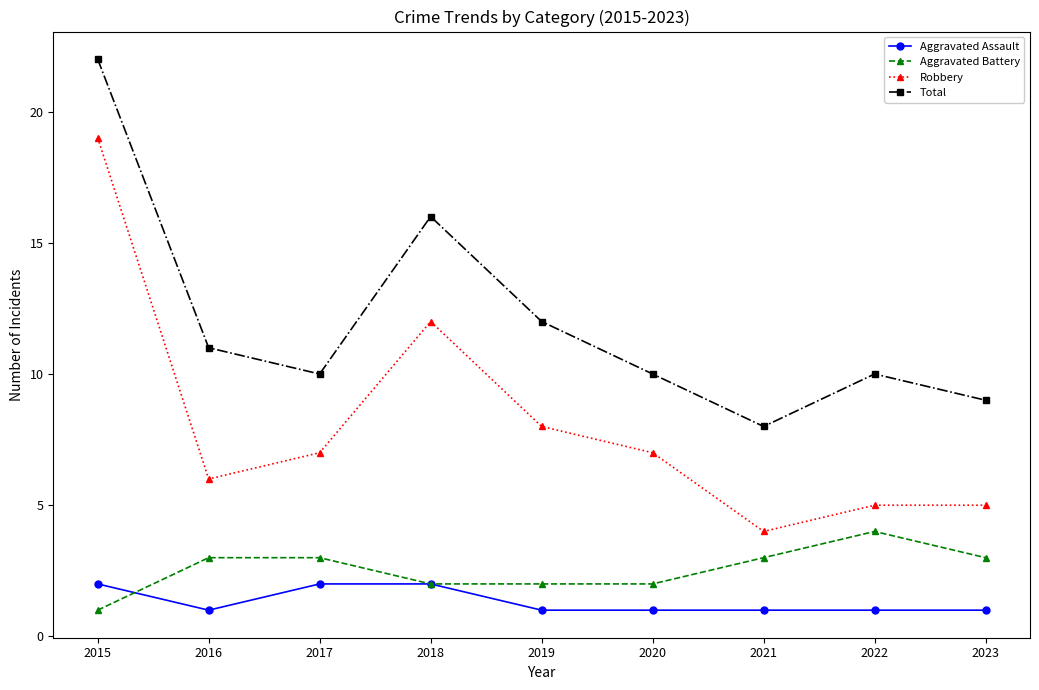

Rank the series at 2023 from lowest to highest value.

Aggravated Assault, Aggravated Battery, Robbery, Total